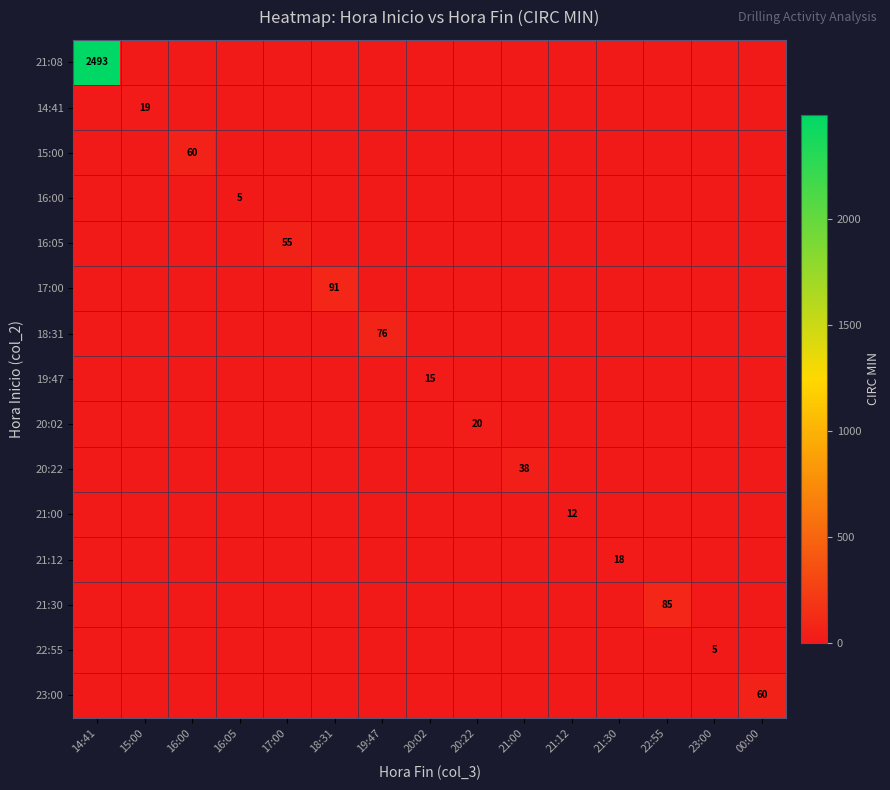

What is the difference between the highest and lowest values at 21:30?

18